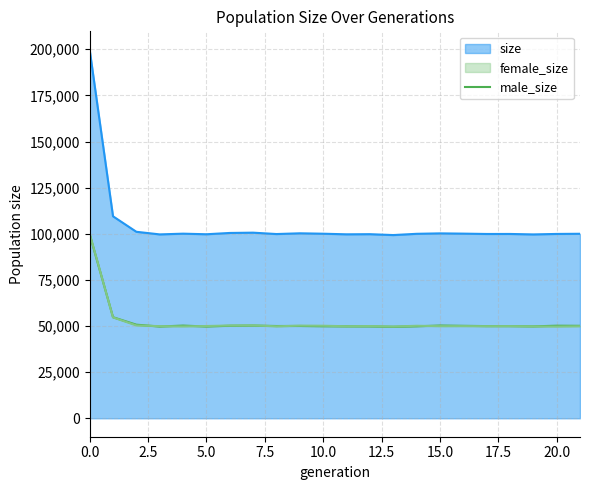

How many lines are shown in the chart?

1